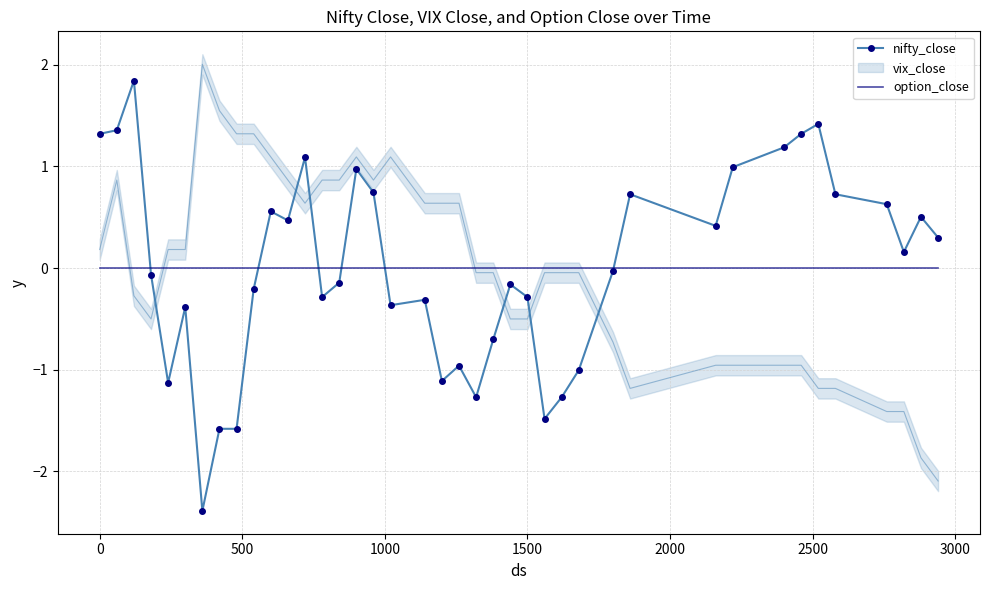

Is the value of option_close at 11 greater than the value of nifty_close at −500?

No